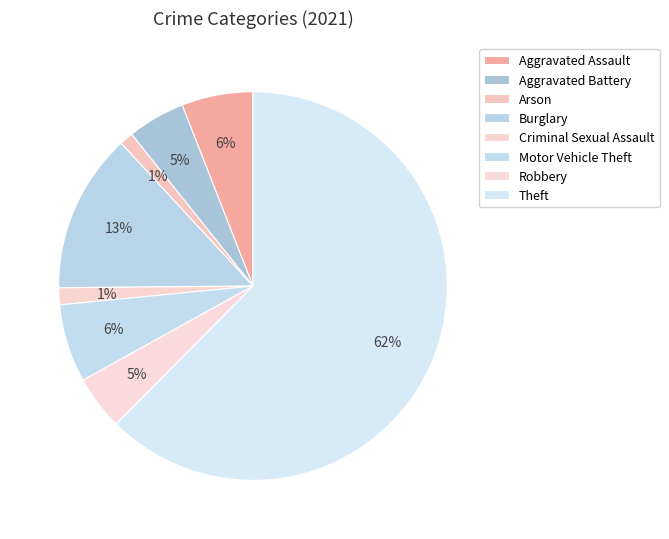

What portion of the pie excludes Robbery?

95.5%